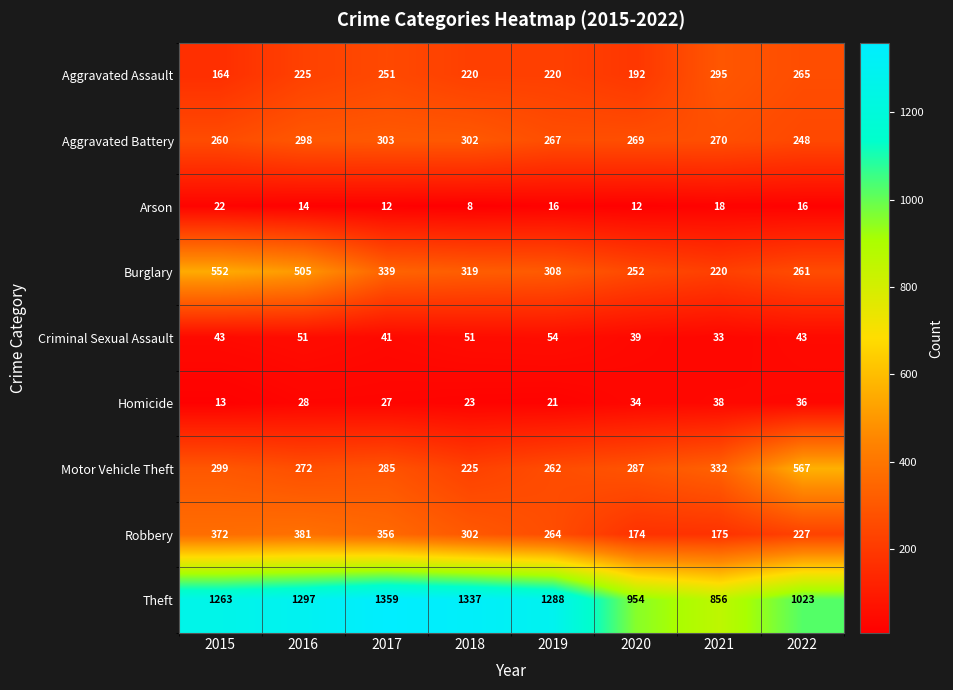

At which category is the sum across all series the highest?

2016